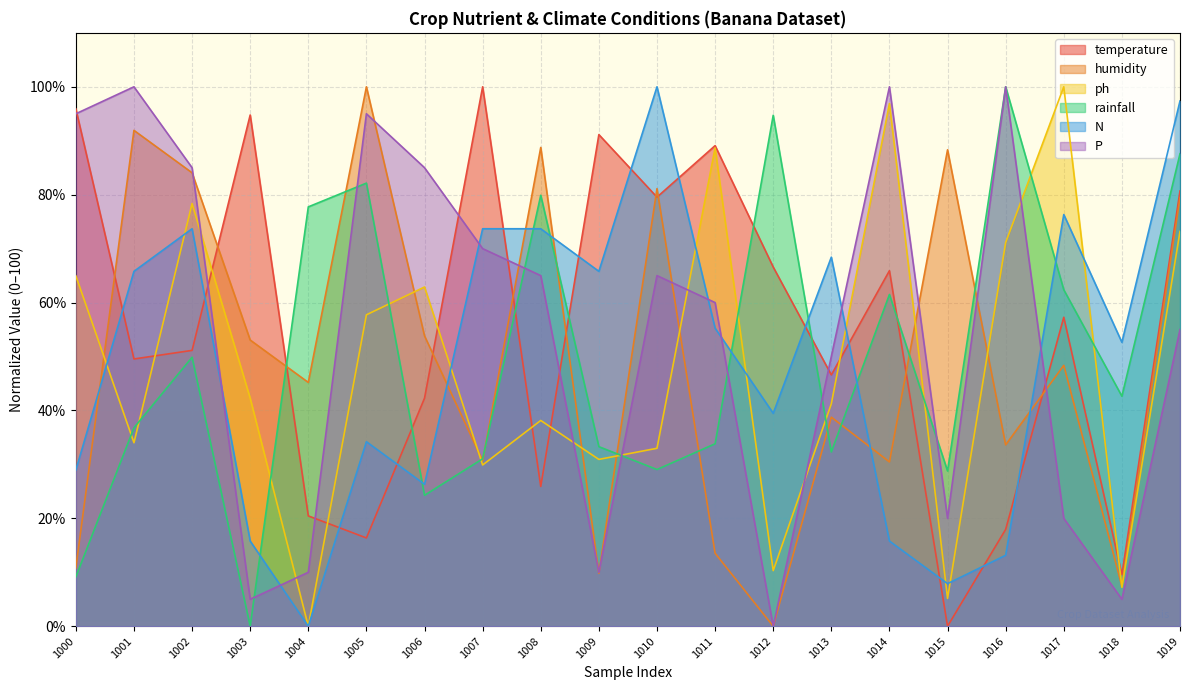

Where does the rainfall series first go above 42?

1002